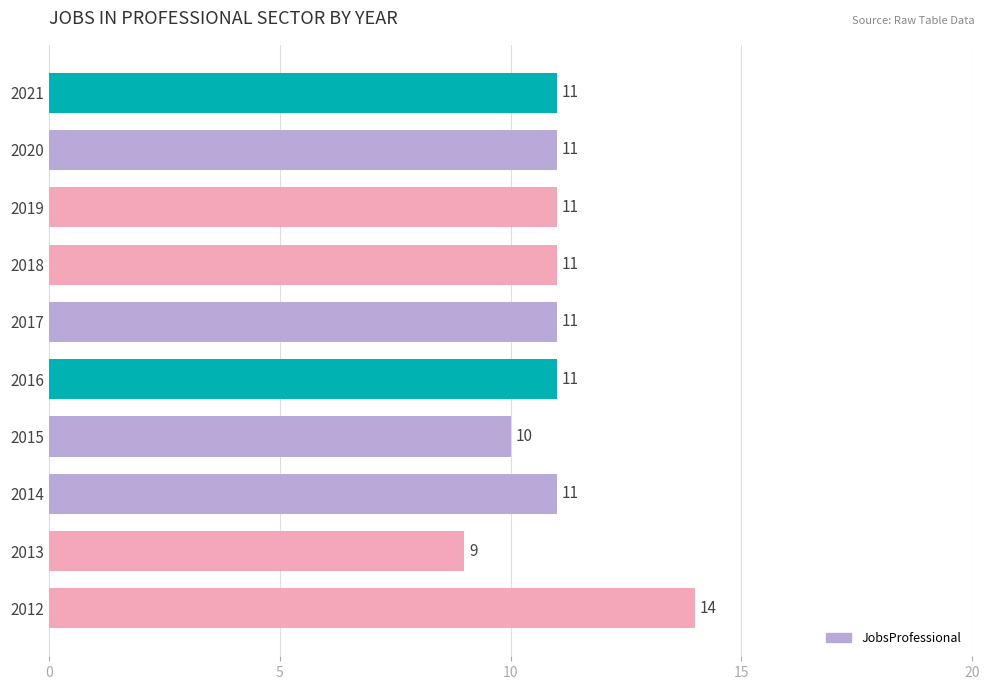

Reading top to bottom, transcribe all the data shown in this chart.

2021=11	2020=11	2019=11	2018=11	2017=11	2016=11	2015=10	2014=11	2013=9	2012=14